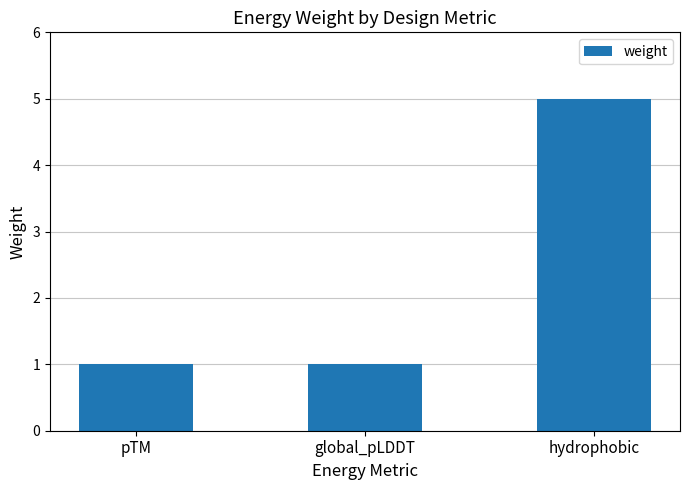

How many bars are there in total?

3